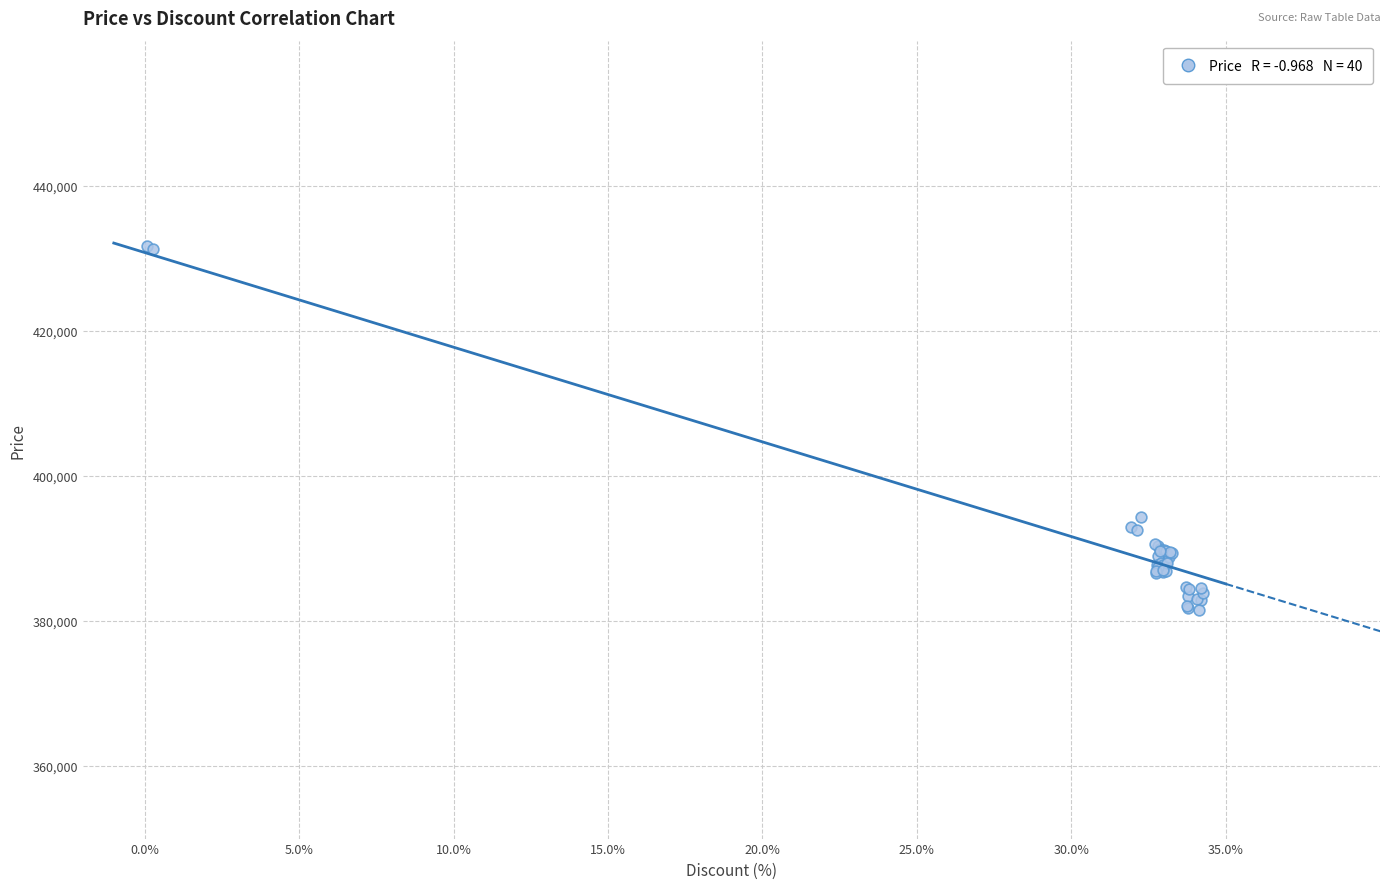

What Y value in the scatter plot is closest to 406588?

394380.7